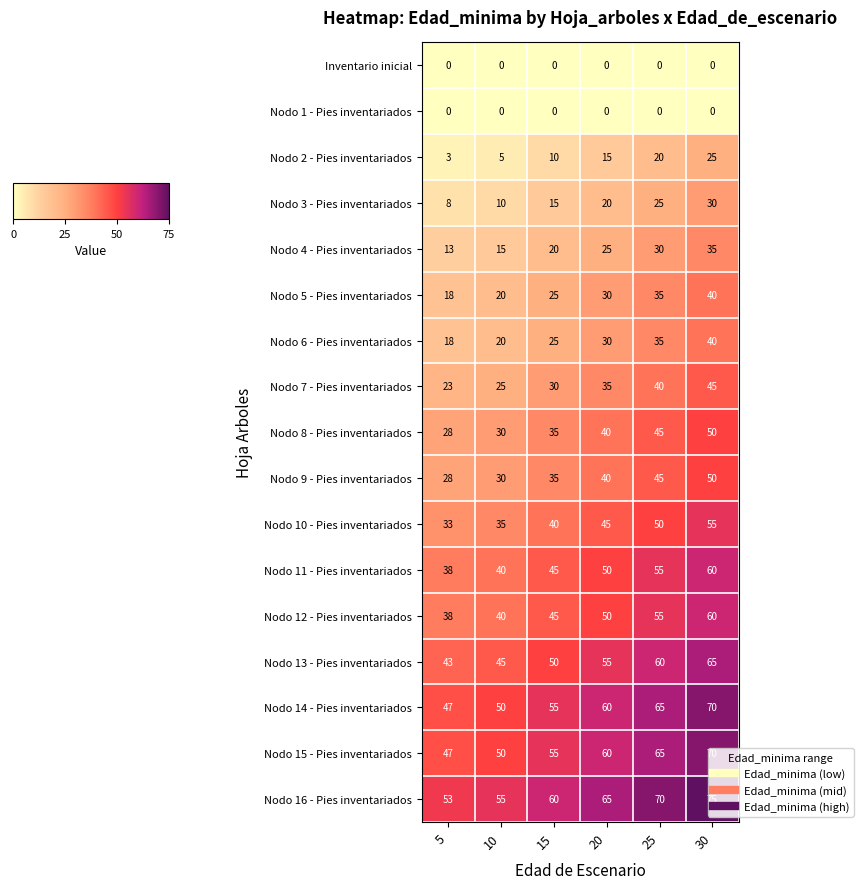

What is the difference between the highest and lowest values at 30?

75